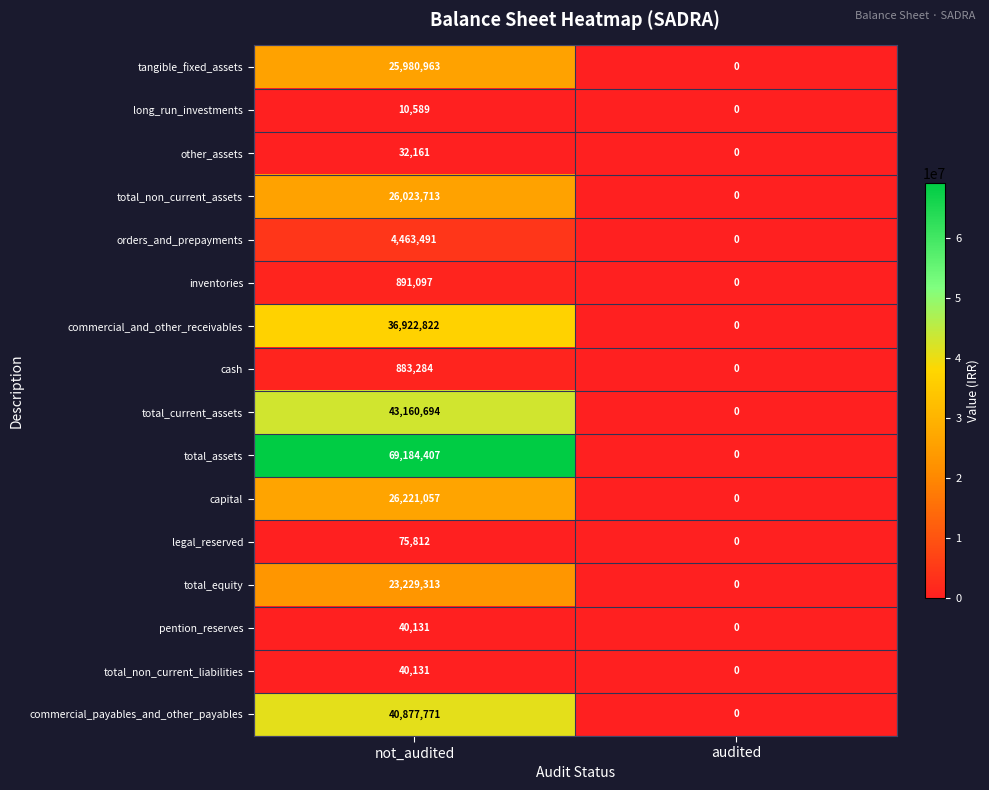

What is the sum of the long_run_investments values at audited and not_audited?

10589